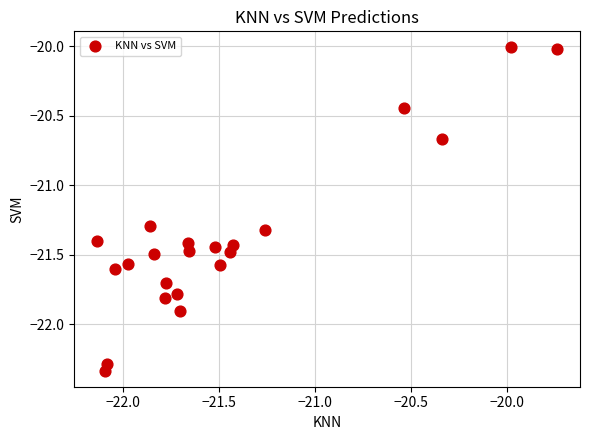

What is the range of Y values (max minus min)?

2.3